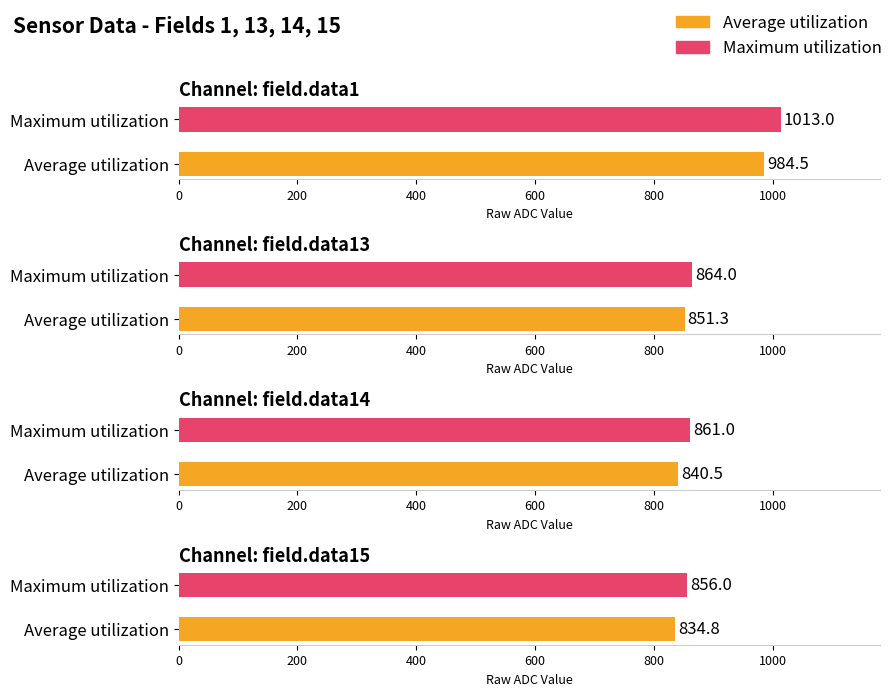

At which label does Average utilization first exceed 851?

field.data1